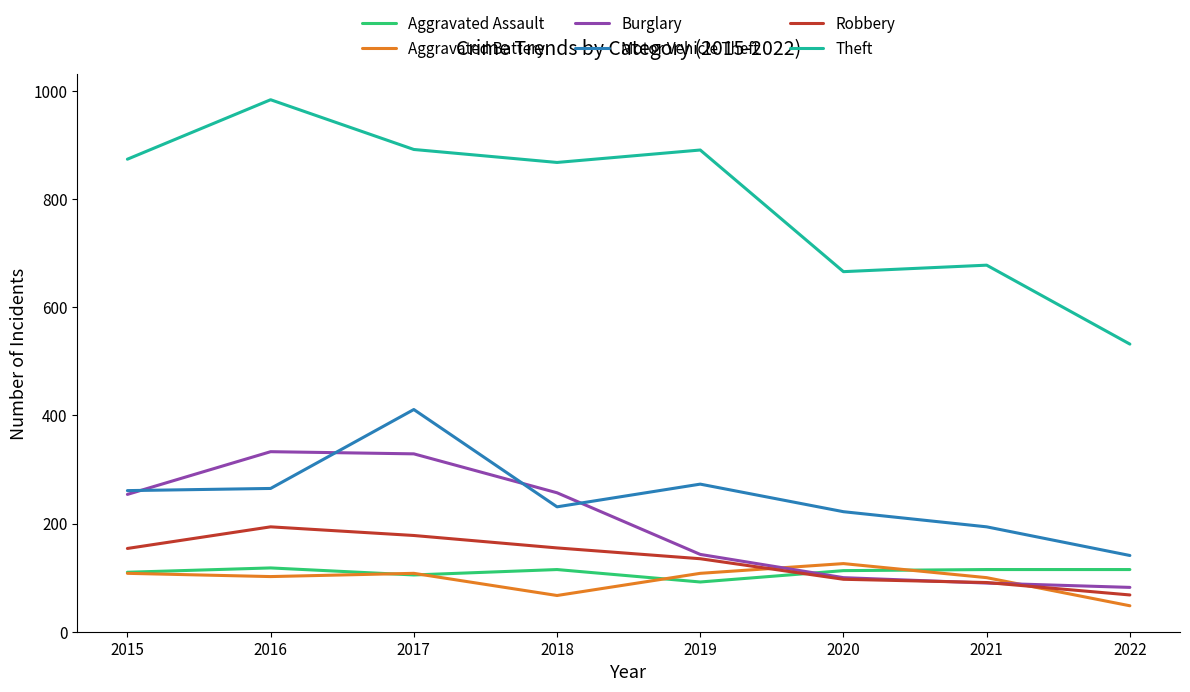

The value of Aggravated Assault at 2018 is 173. True or false?

False